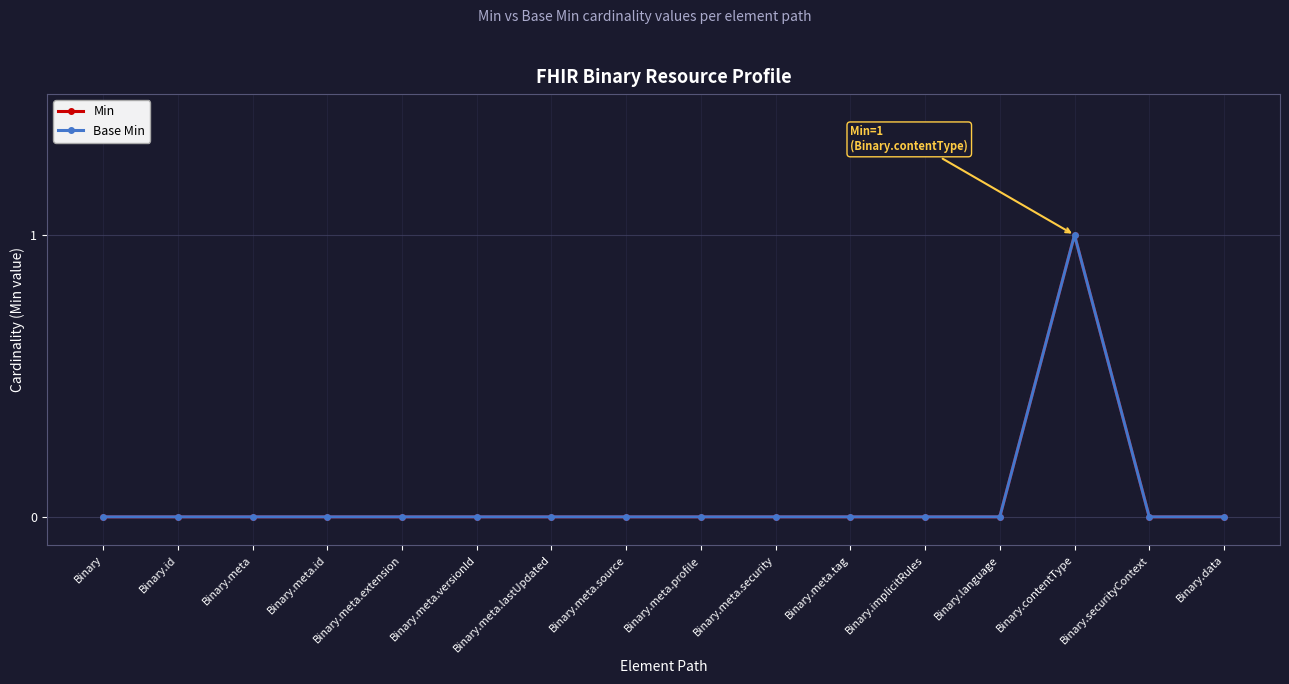

Does the chart have visible grid lines?

Yes